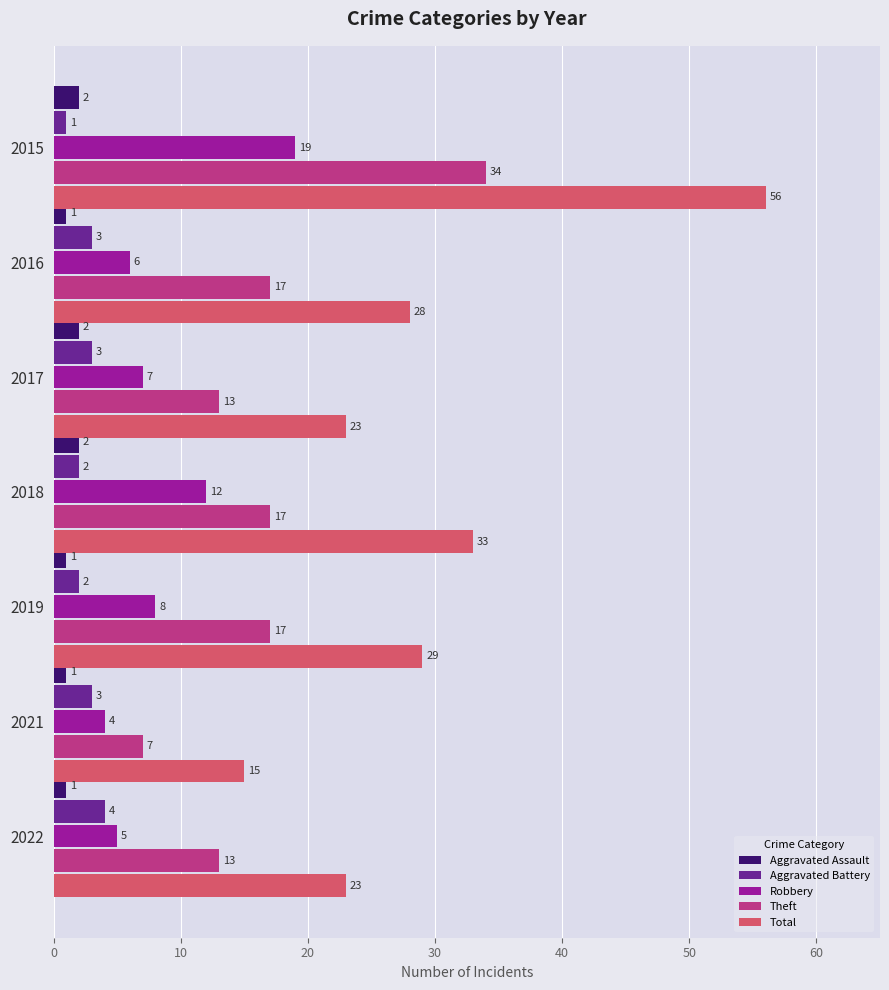

At how many categories does at least one series exceed 48?

1